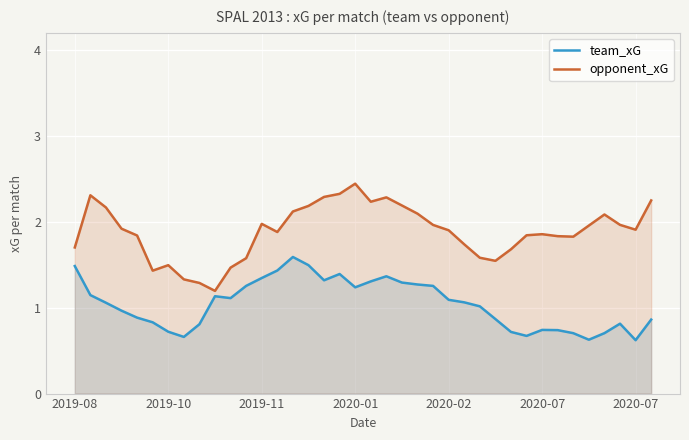

In opponent_xG, how many points are higher than both neighbors (excluding endpoints)?

7